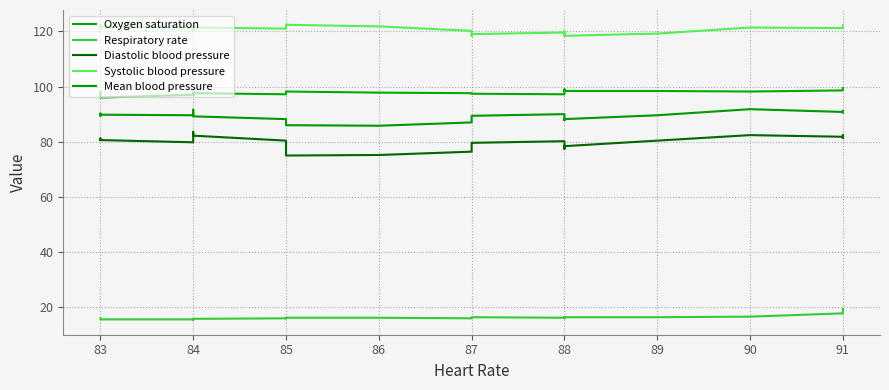

True or false: Diastolic blood pressure and Systolic blood pressure intersect in this chart.

False